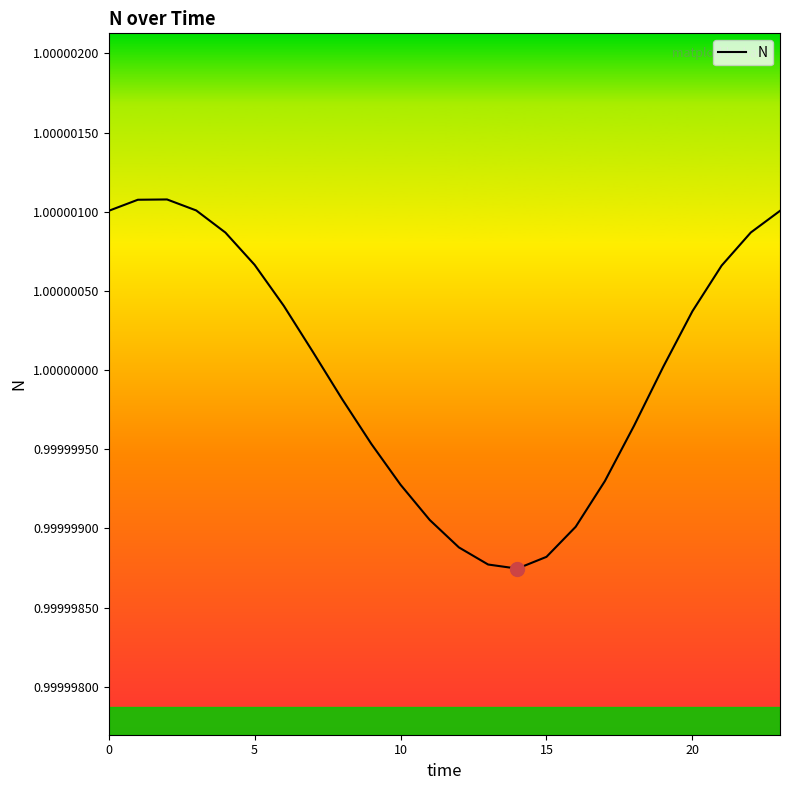

Is it true that the value at 15 is 1.3?

False